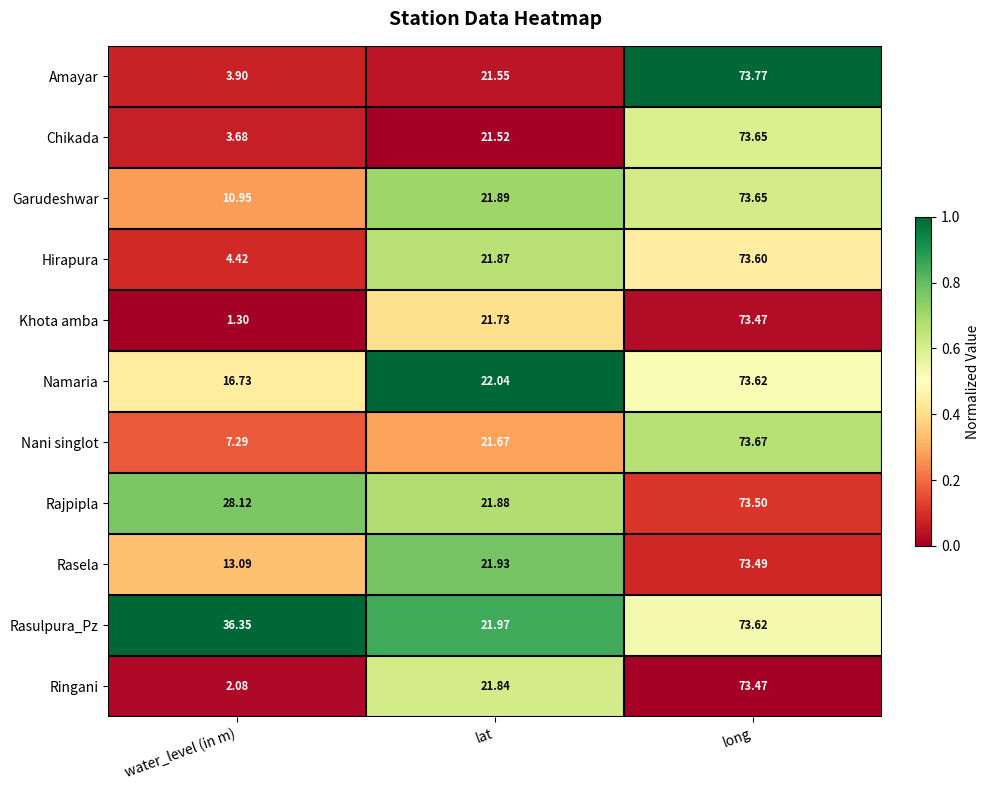

Which series has the largest total across all categories?

Rasulpura_Pz